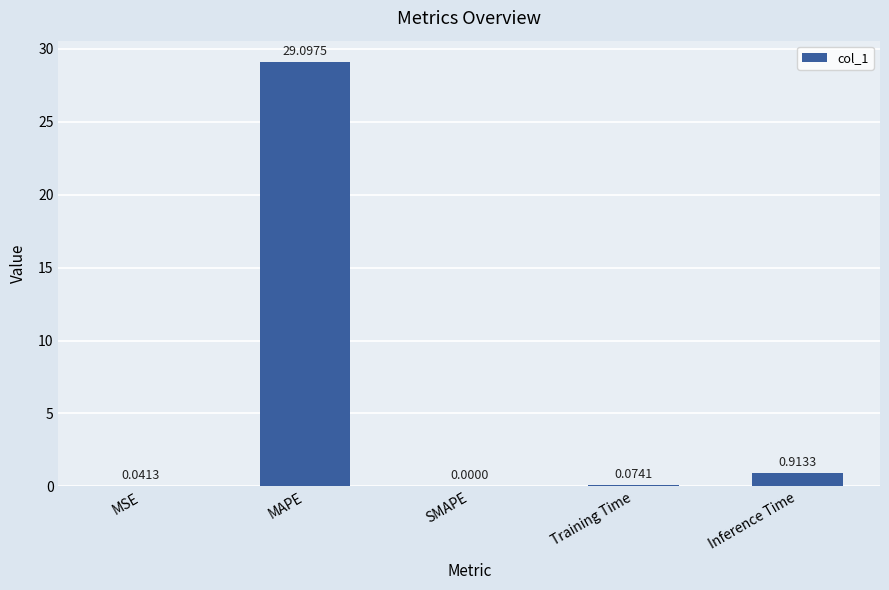

Which label corresponds to the largest value in the chart?

MAPE